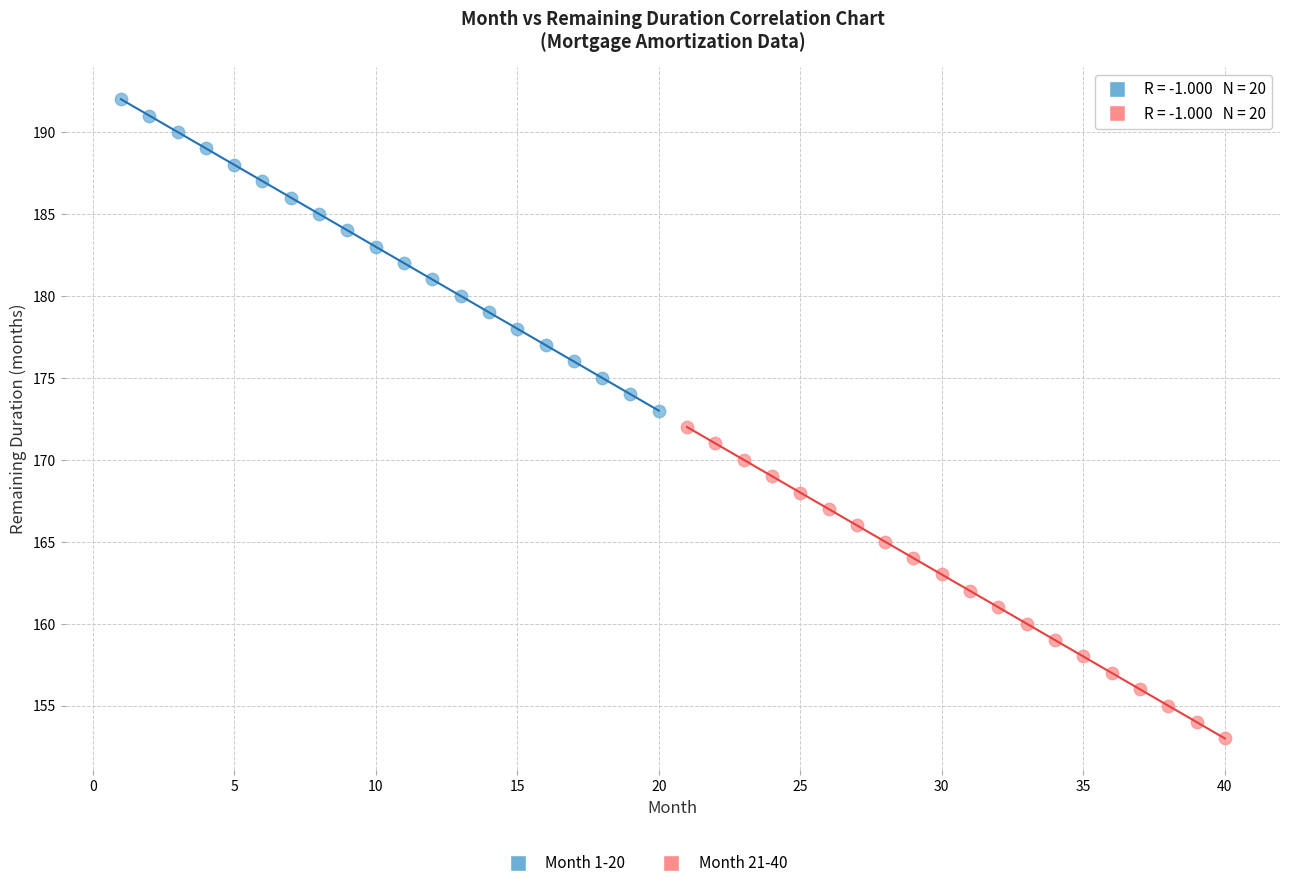

Which series contains the highest Y value?

Month 1-20